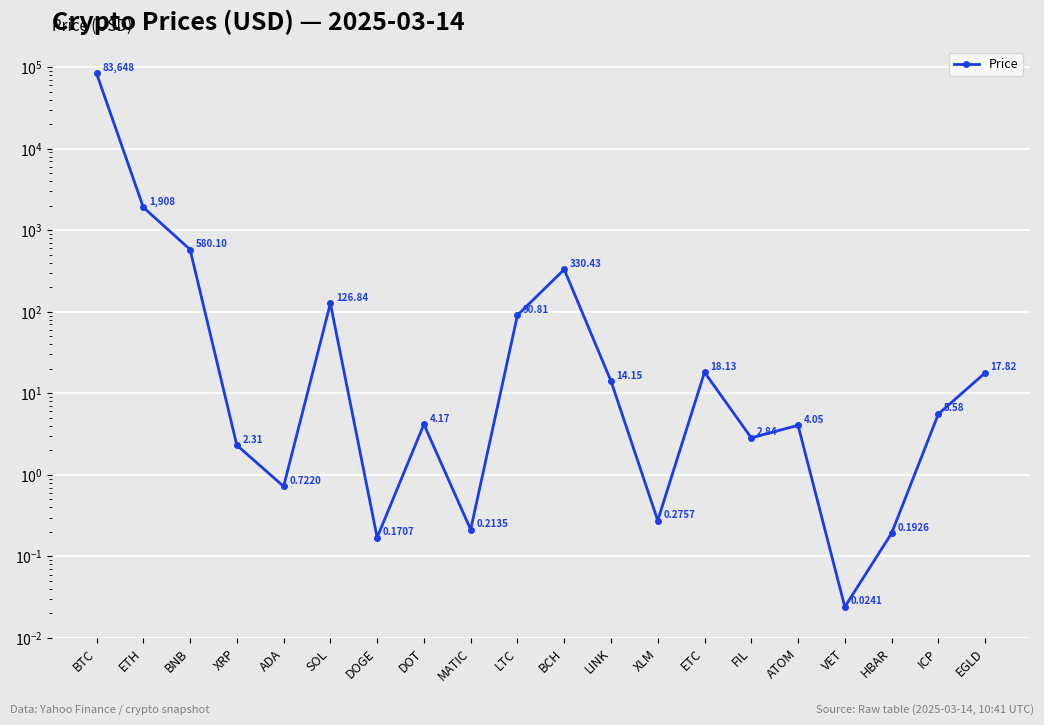

How many points are lower than both their immediate neighbors (excluding endpoints)?

6